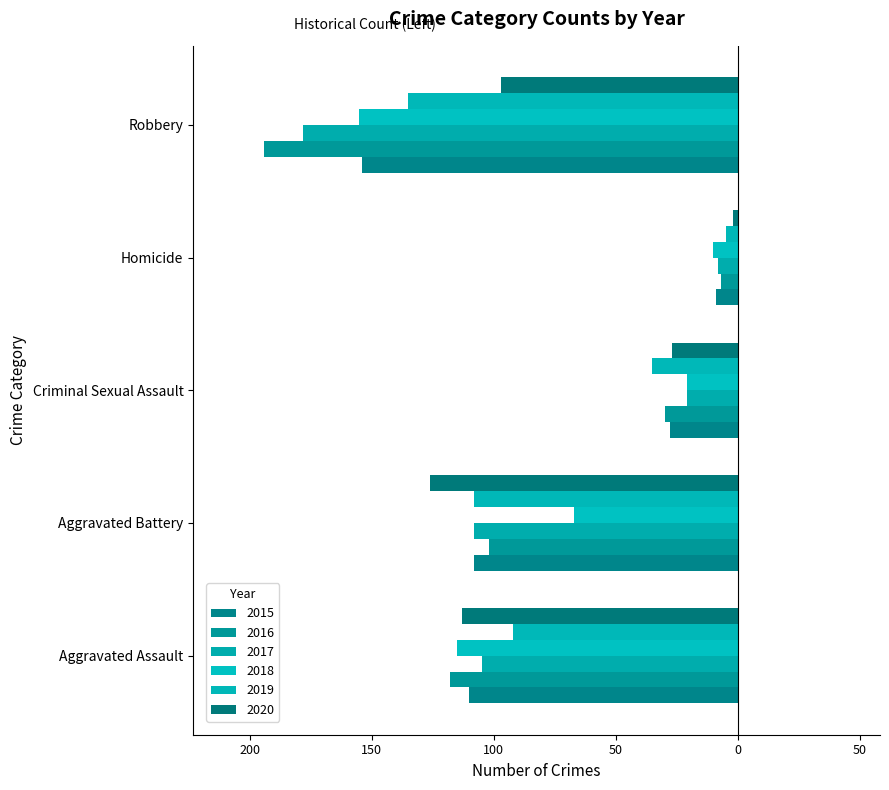

How many values in the 2020 series exceed -97?

2